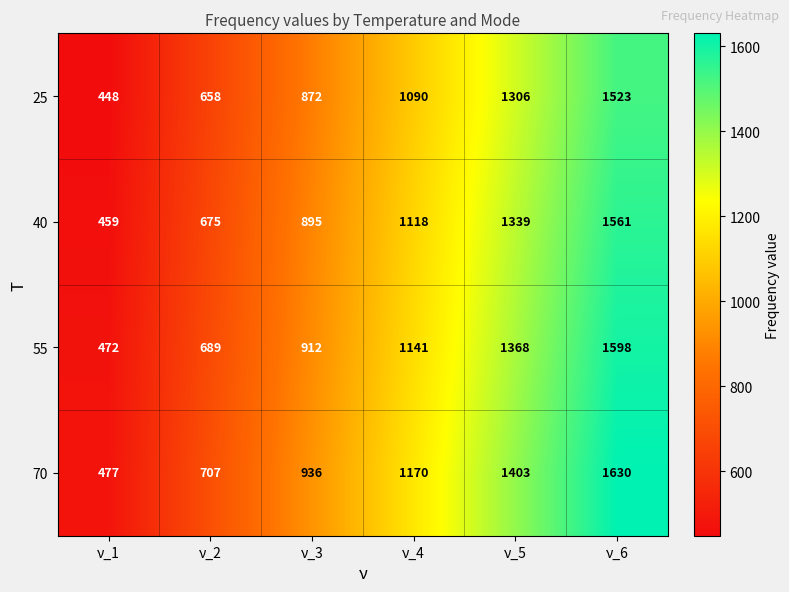

Is it true that 40 equals 228 at ν_2?

False